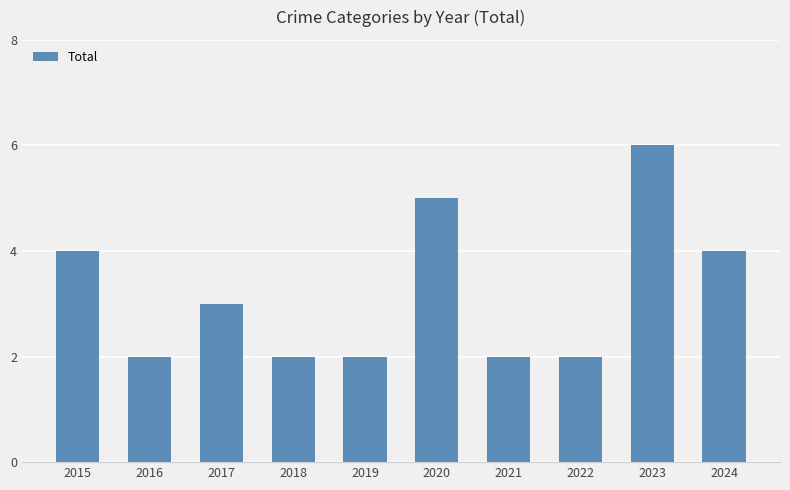

What is the greatest value displayed?

6